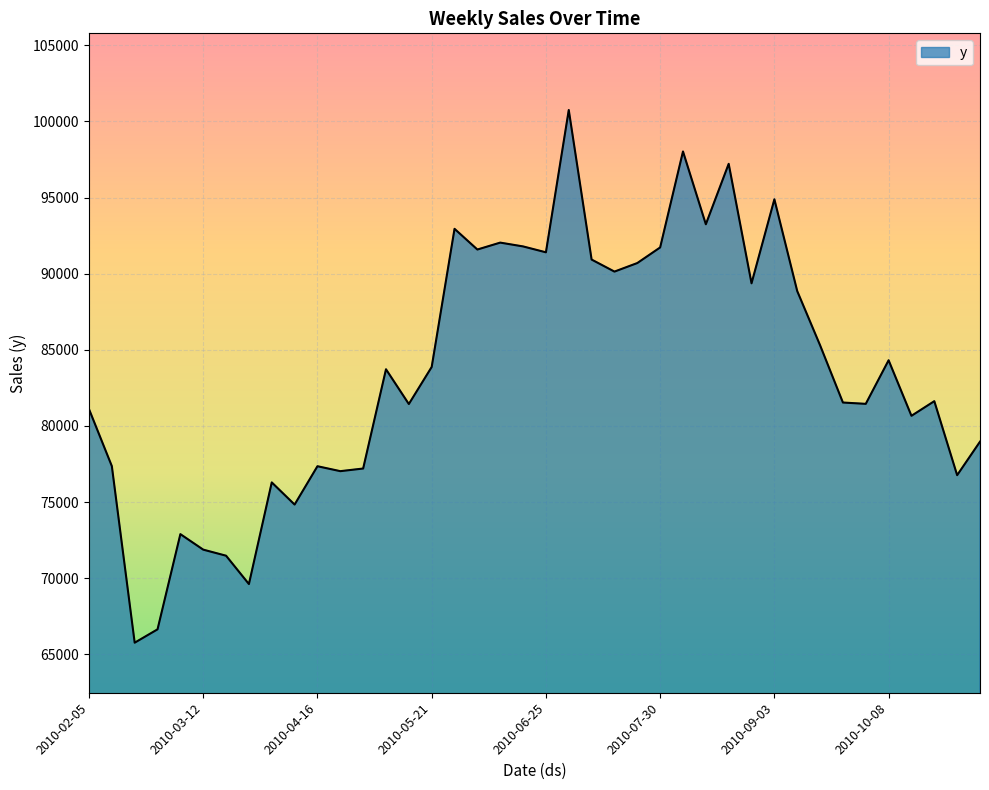

What is the smallest value displayed?

65759.0